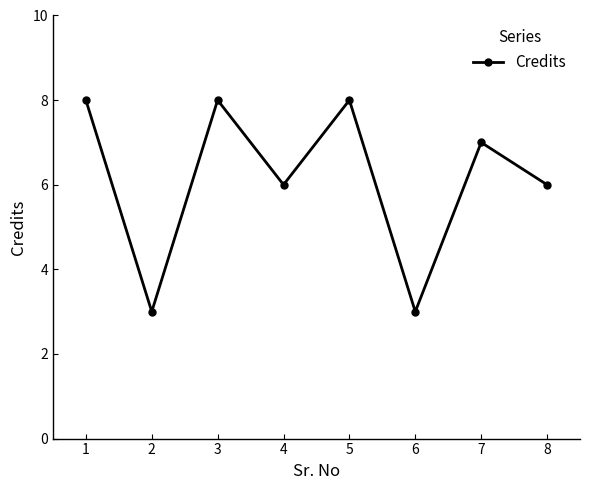

How many interior local peaks (higher than both neighbors) does the data have?

3